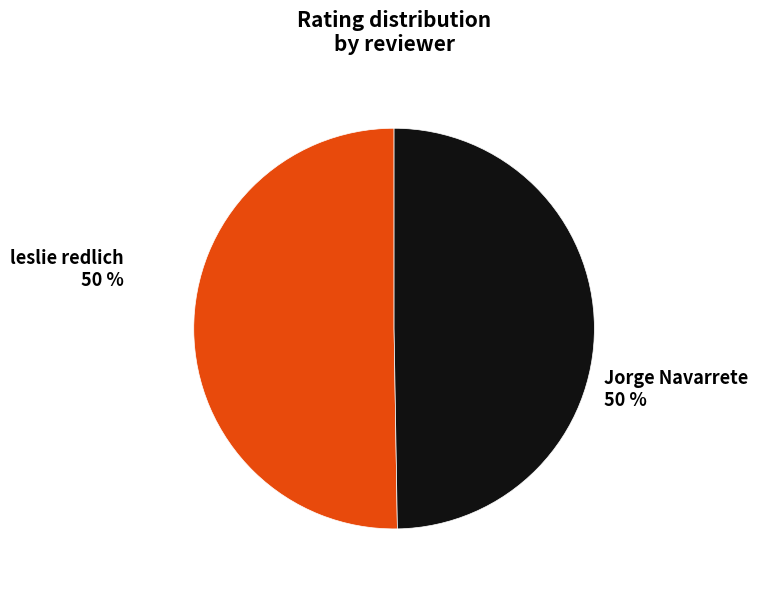

What percentage is the leslie redlich slice, to the nearest percent?

50%